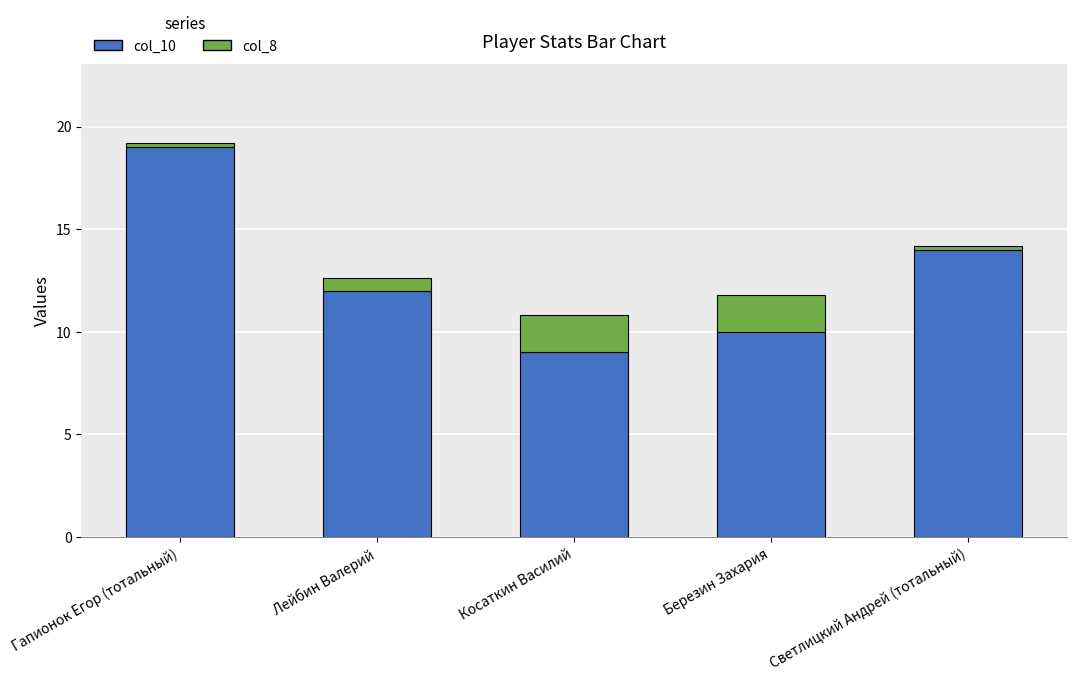

What is the total value across all series at Косаткин Василий?

10.8